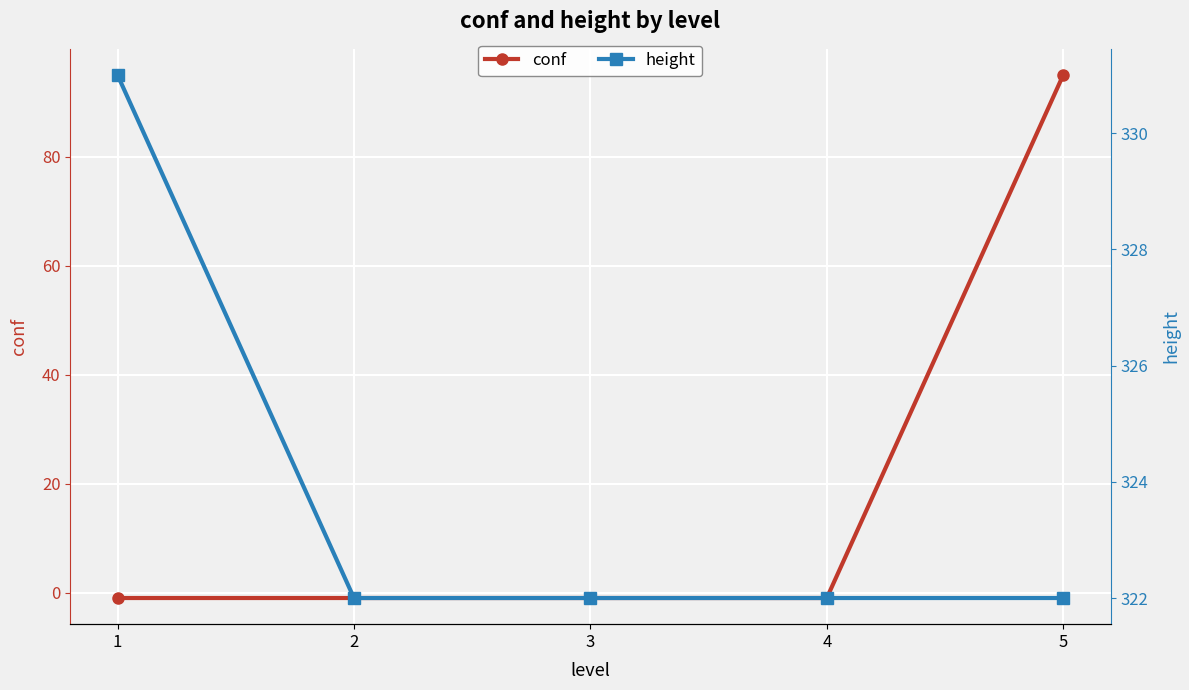

Rank the series at 5 from highest to lowest value.

height, conf